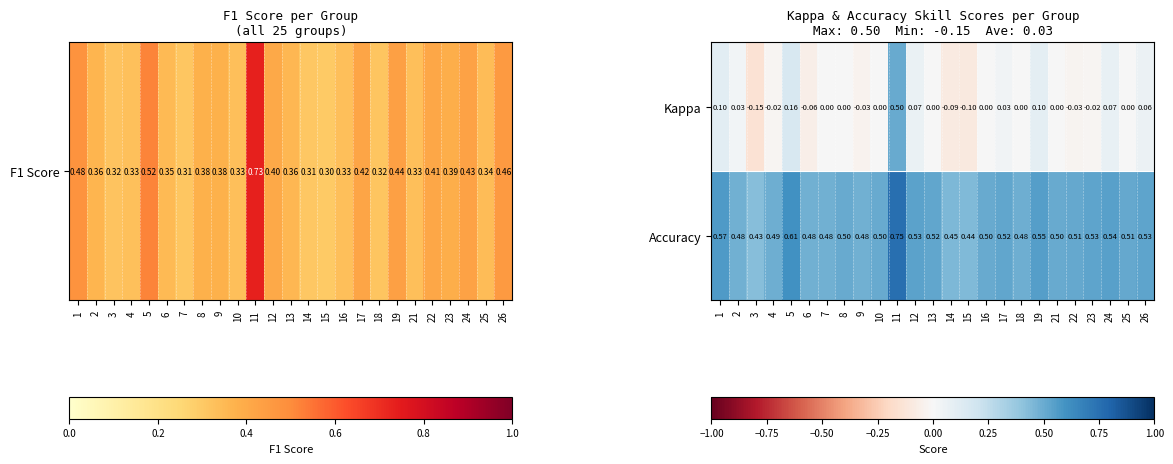

Which series changed the most between 12 and 18?

Kappa